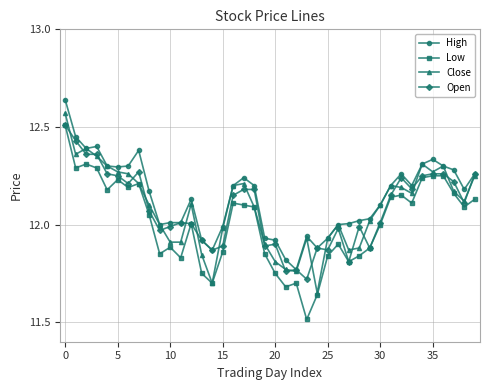

What is the minimum value shown in the chart?

11.5